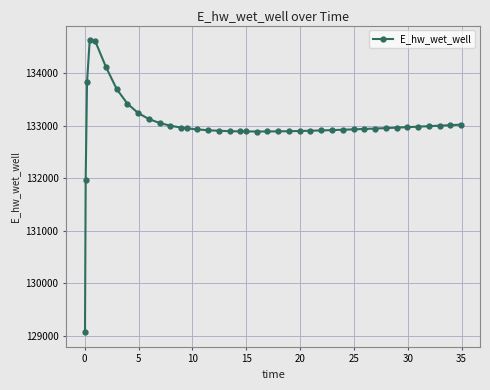

True or false: the data has more than 0 interior local peaks.

True